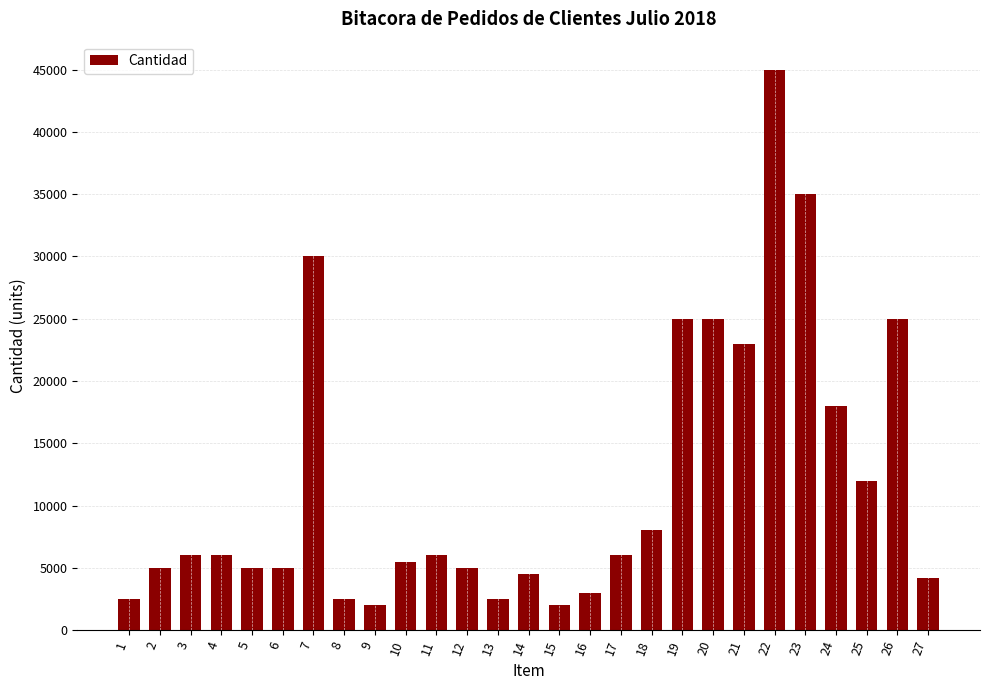

What is the value of the 1st bar from the left?

2500